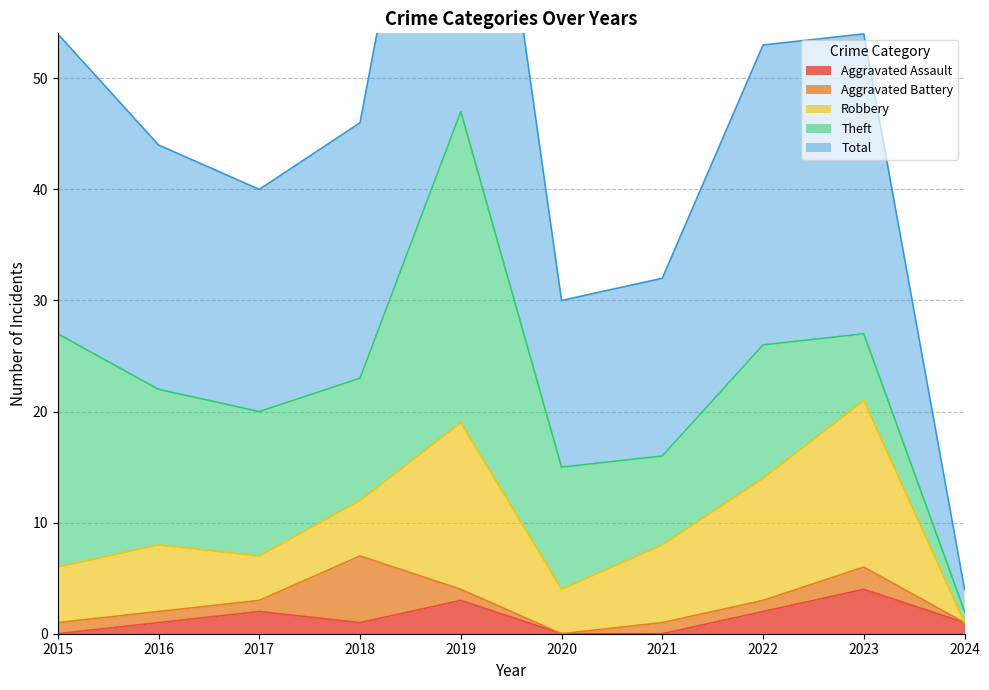

True or false: Robbery has more than 1 interior local peaks.

True